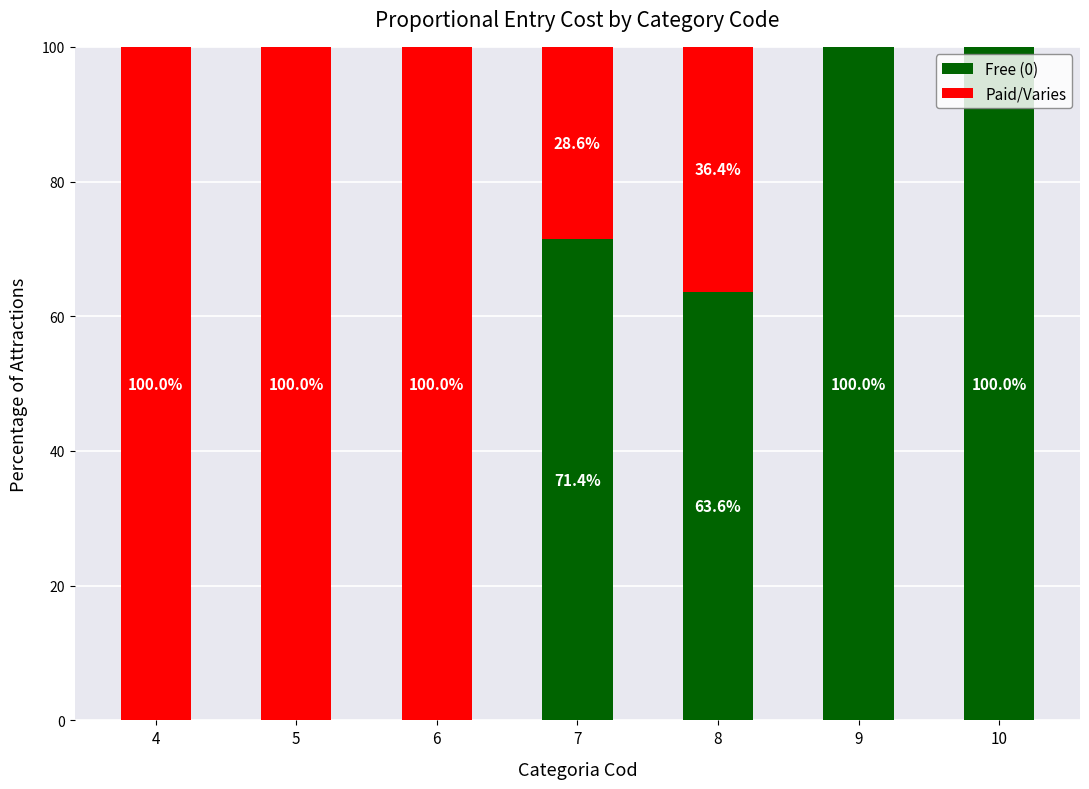

What is the sum of the Free (0) values at 8 and 9?

163.6